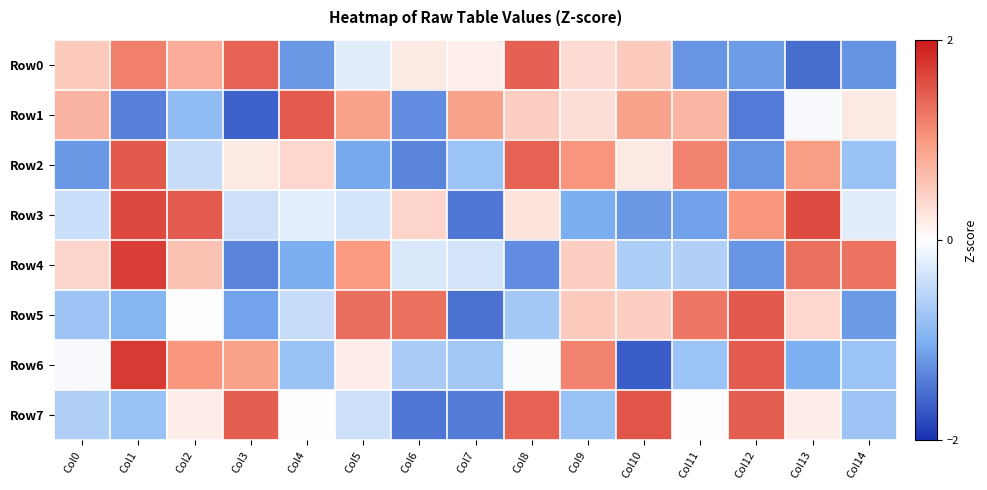

Between Col4 and Col6, which series saw the biggest shift?

Row1